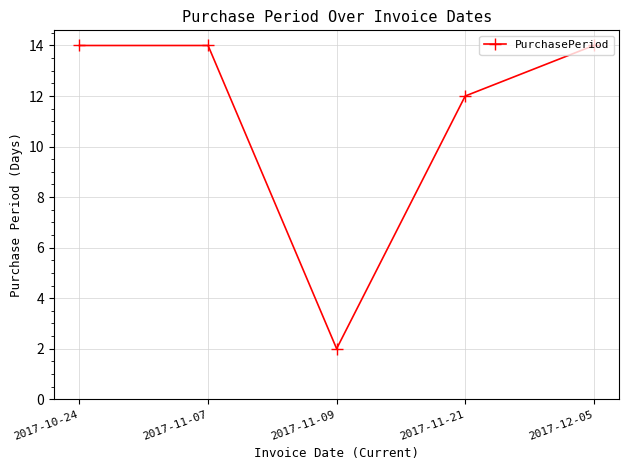

The chart shows a value of 12 at 2017-11-21. True or false?

True